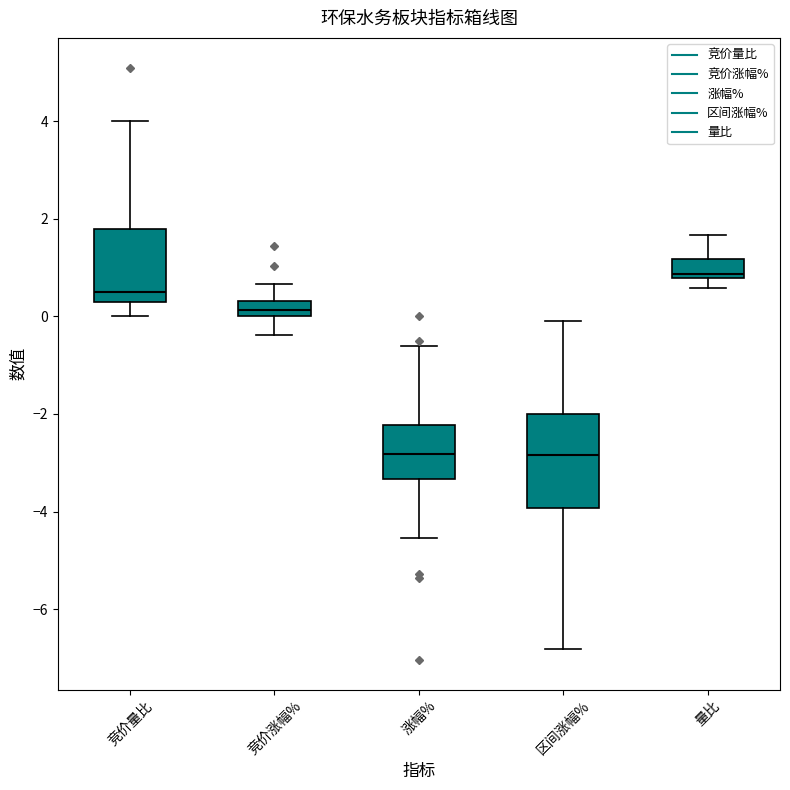

Reading left to right, read every box against the y-axis: the position of its median line, the range the box covers, and the ends of its whiskers. The values are not printed on the chart, so give them approximately, as read against the axis.

竞价量比: median 0.6, box 0.4 to 1.8, whiskers 0.0 to 4.0
竞价涨幅%: median 0.2, box 0.0 to 0.4, whiskers -0.4 to 0.6
涨幅%: median -2.8, box -3.4 to -2.2, whiskers -4.6 to -0.6
区间涨幅%: median -2.8, box -4.0 to -2.0, whiskers -6.8 to 0.0
量比: median 0.8 (just above the box's lower edge), box 0.8 to 1.2, whiskers 0.6 to 1.6